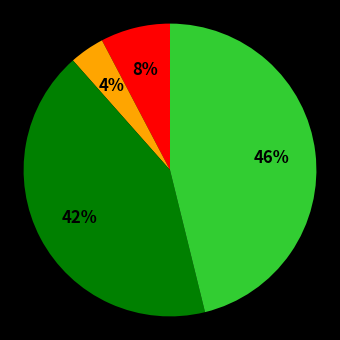

Is there any slice that represents more than half of the pie?

No